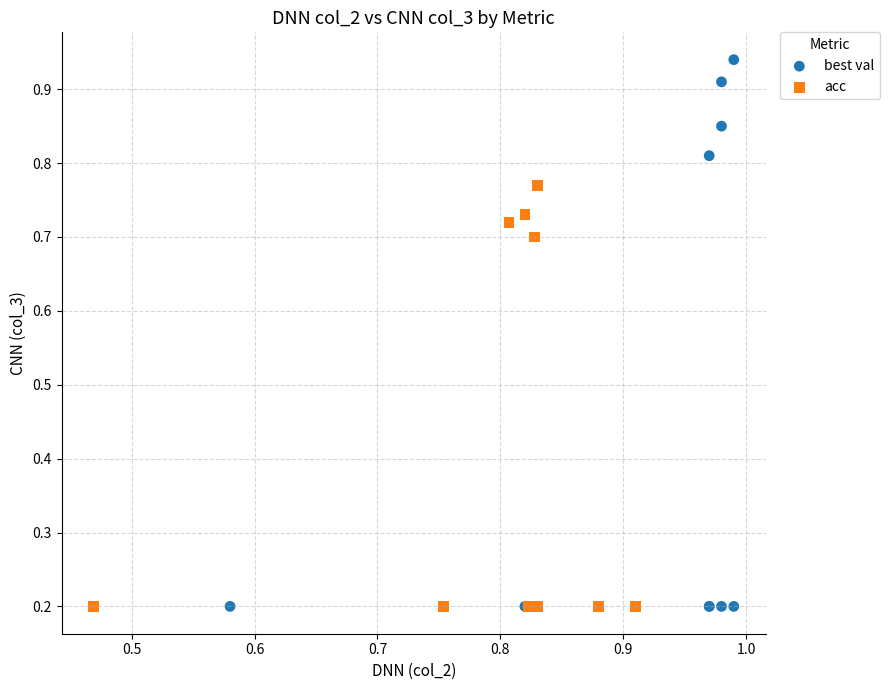

Which series has the widest spread of Y values?

best val